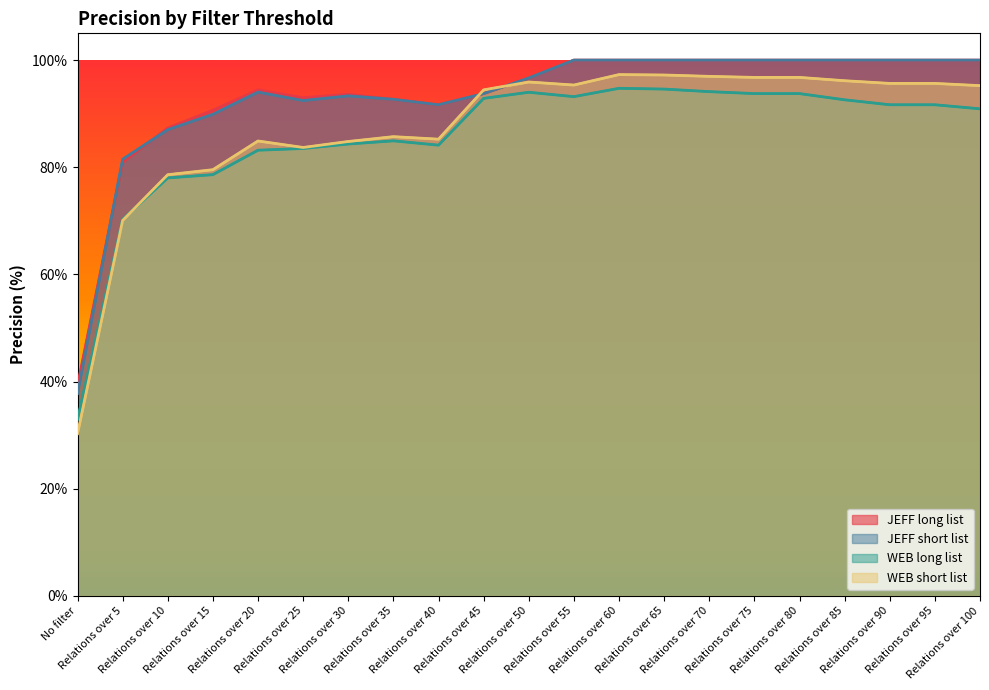

What is the total value across all series at Relations over 10?

331.0